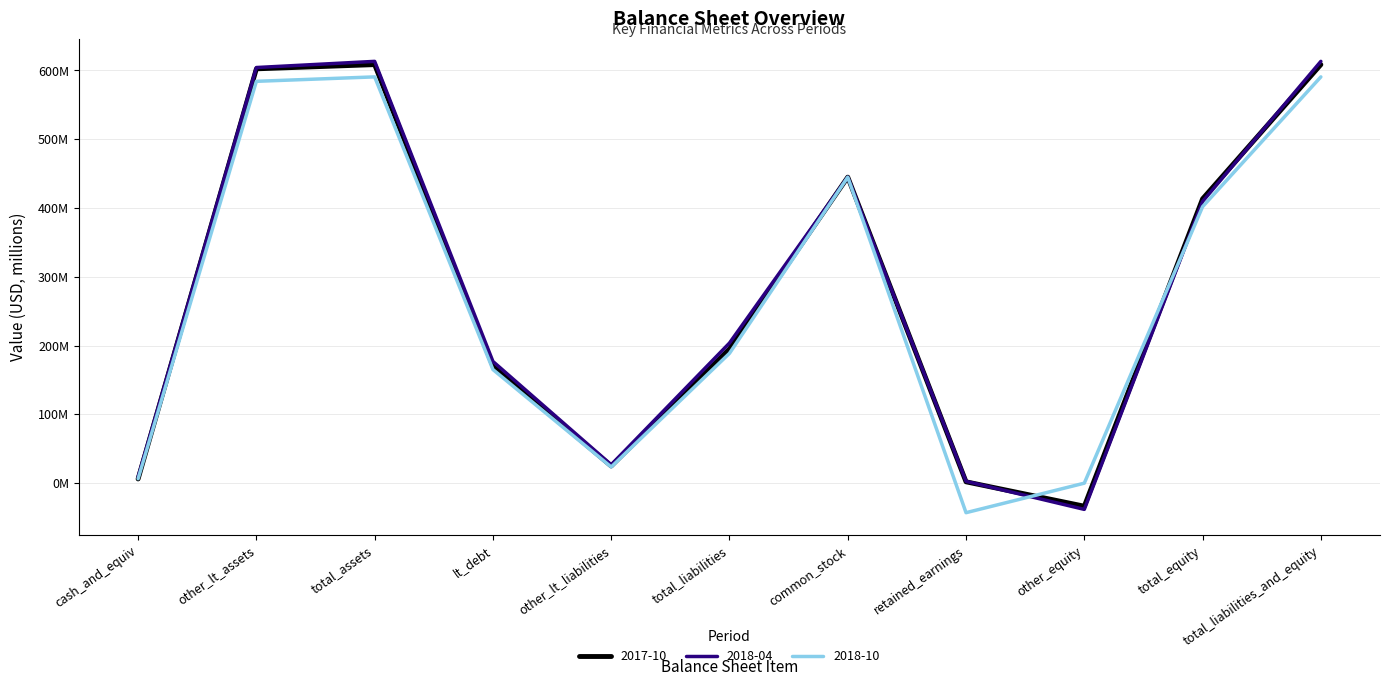

What are all the series names shown in the legend?

2017-10, 2018-04, 2018-10